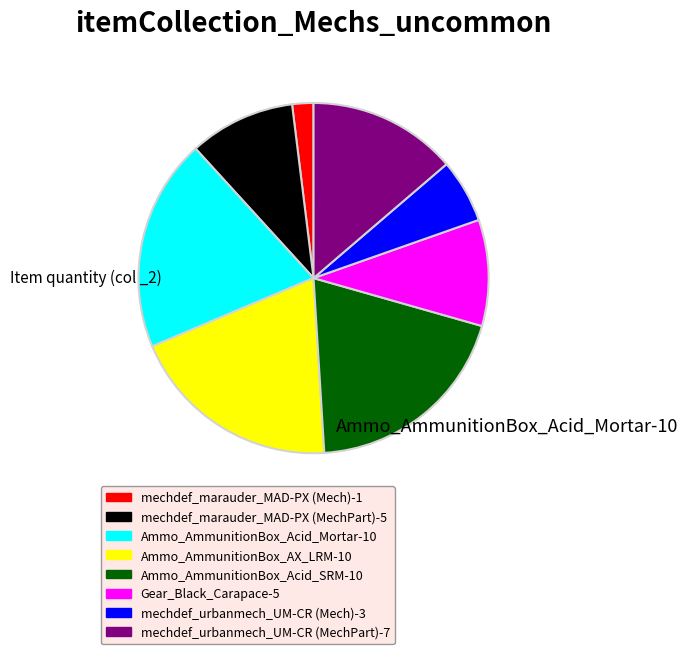

Which slice is the smallest?

mechdef_marauder_MAD-PX (Mech)